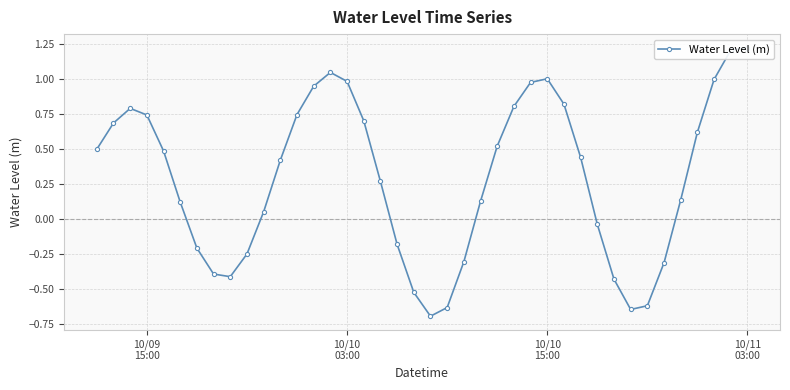

Reading left to right, what are all the values shown in this chart?

0.5	0.7	0.8	0.7	0.5	0.1	-0.2	-0.4	-0.4	-0.2	0.1	0.4	0.7	0.9	1.0	1.0	0.7	0.3	-0.2	-0.5	-0.7	-0.6	-0.3	0.1	0.5	0.8	1.0	1.0	0.8	0.4	-0.0	-0.4	-0.6	-0.6	-0.3	0.1	0.6	1.0	1.2	1.2